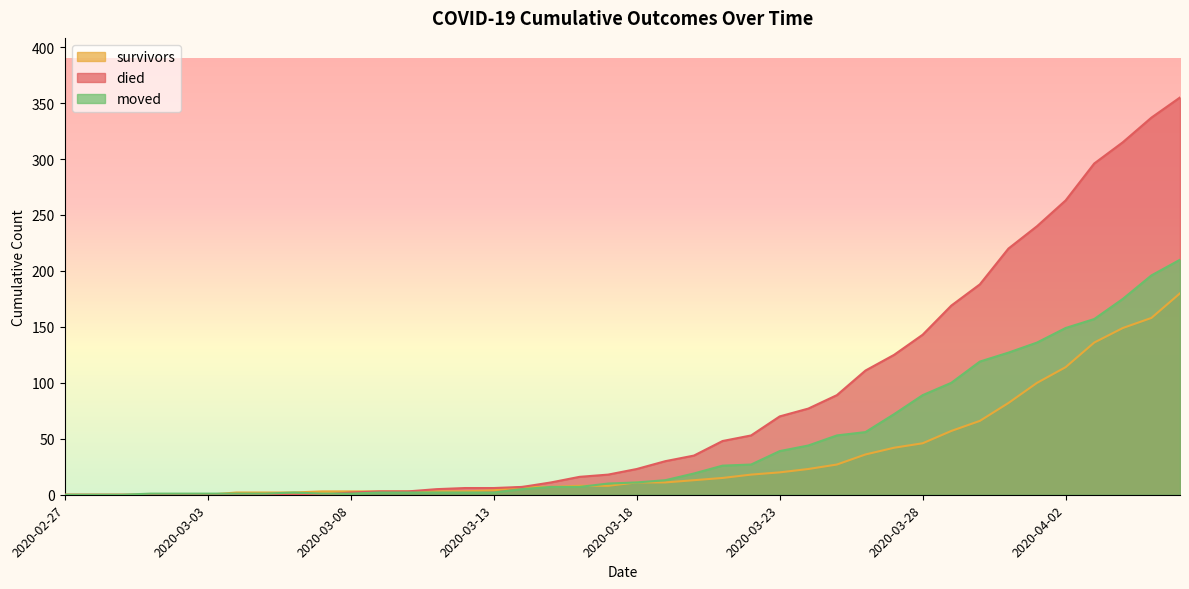

What is the sum of all died values?

3264